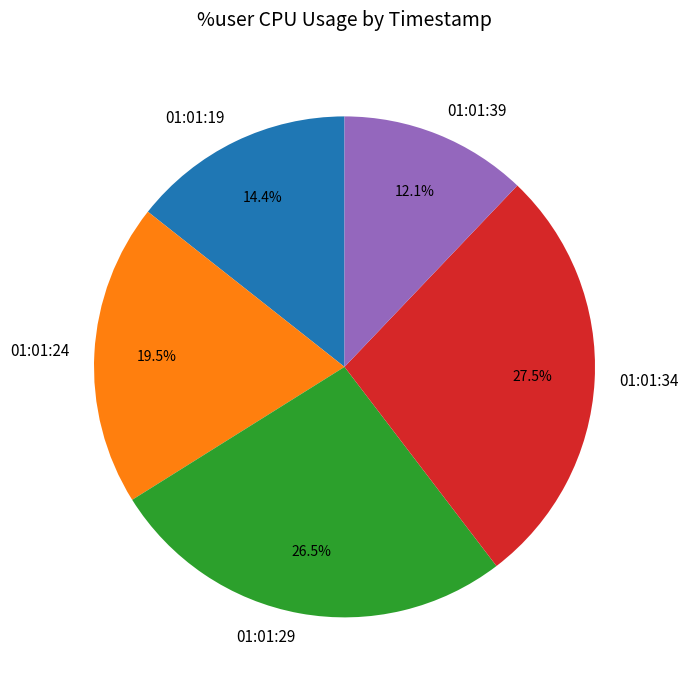

Is the sum of 01:01:19 and 01:01:29 greater than half?

No